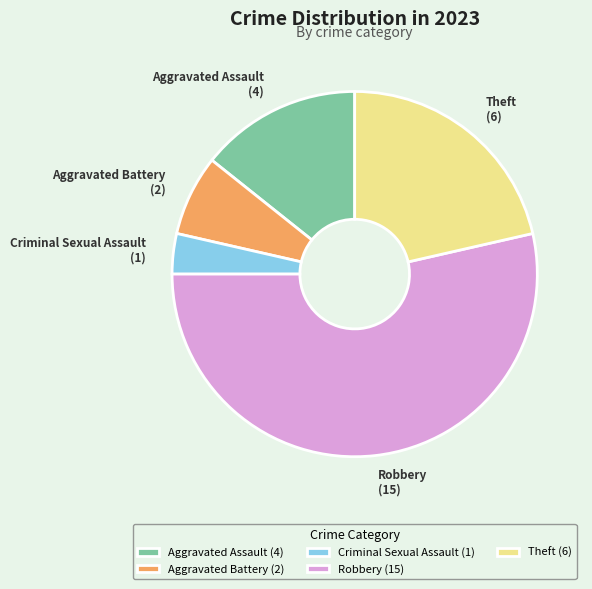

Count the number of slices in the pie.

5